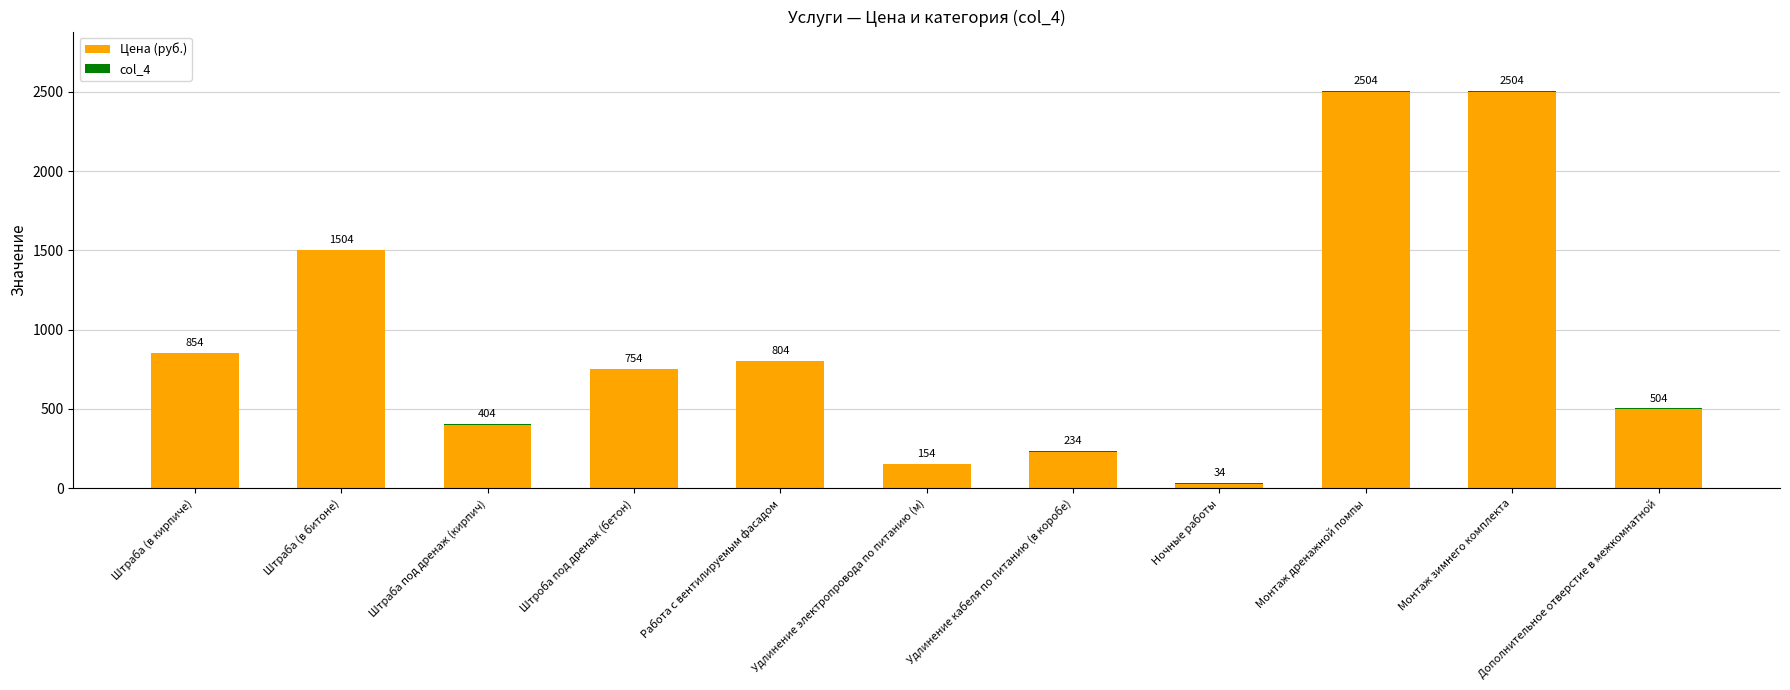

Does the chart contain stacked bars?

Yes